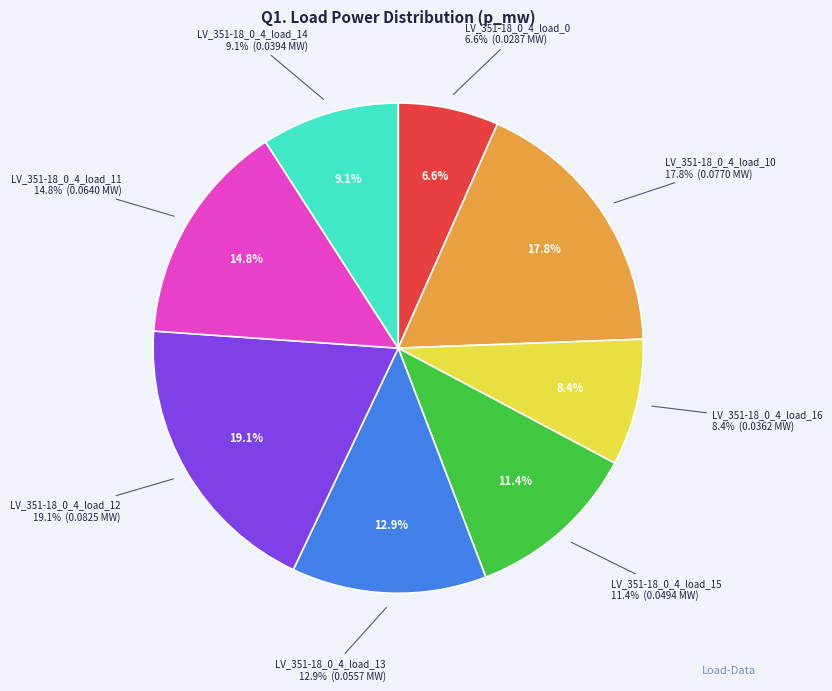

Is it true that LV_351-18_0_4_load_10 is 5% of the pie?

False